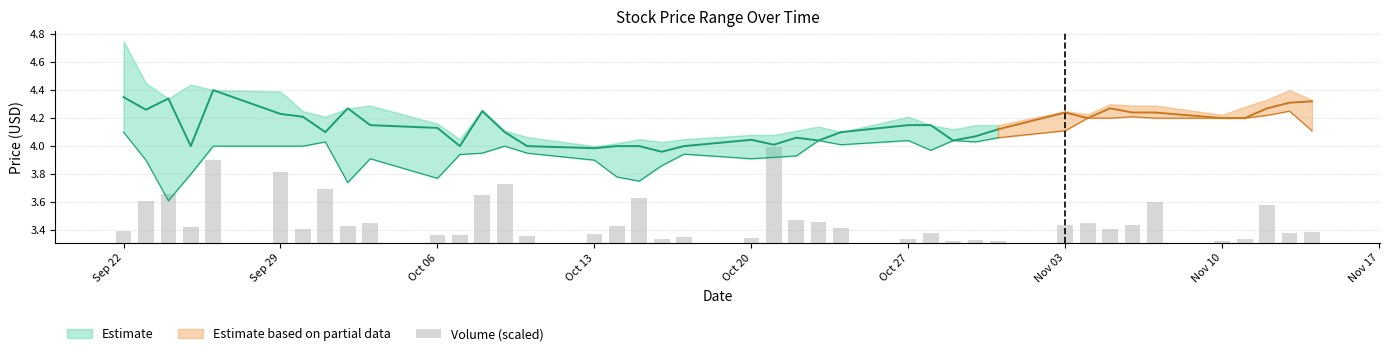

How many bars are there in total?

40